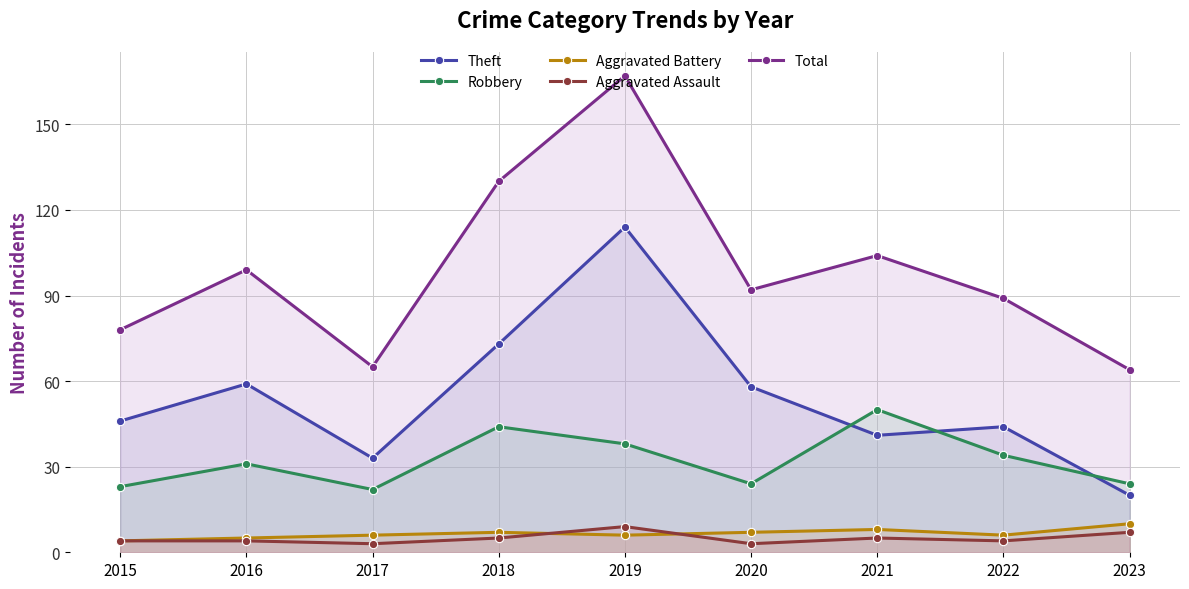

Between 2015 and 2023, which series saw the biggest shift?

Theft